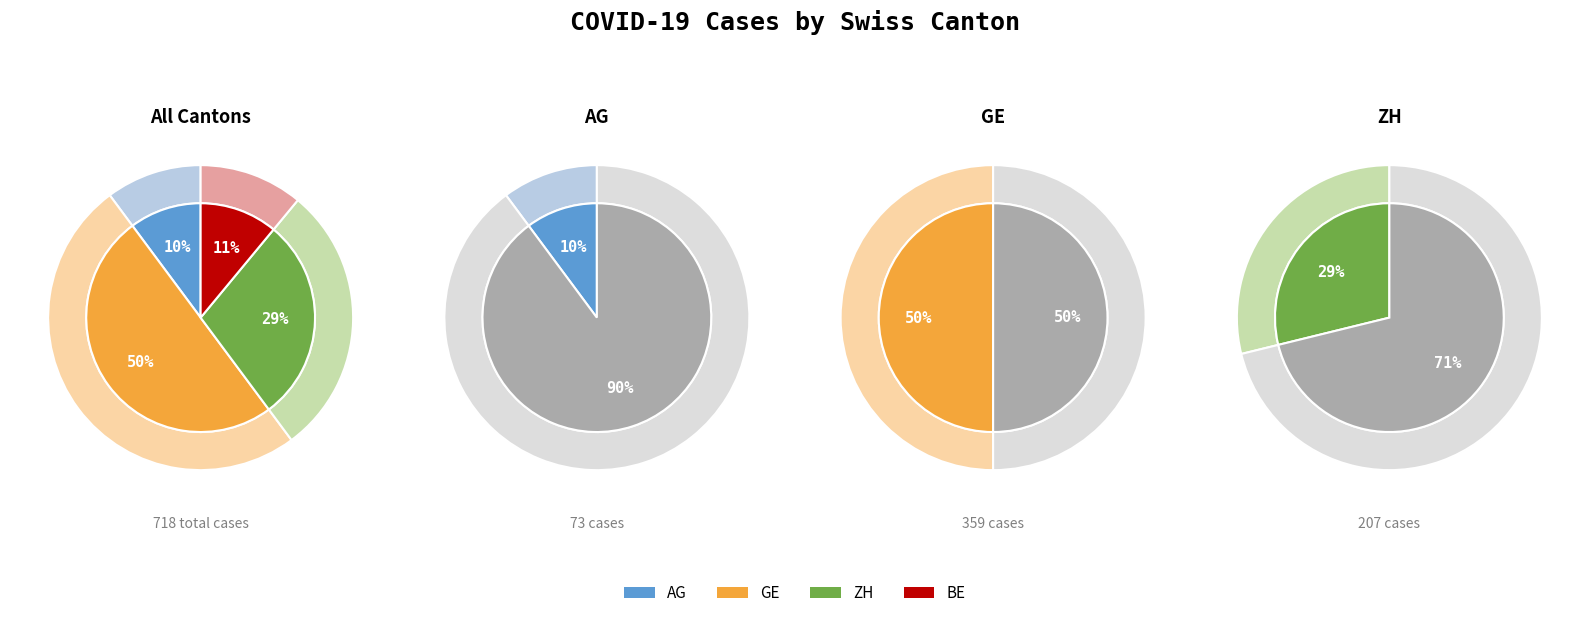

Does 2020-03-09 represent more than half of the total?

No